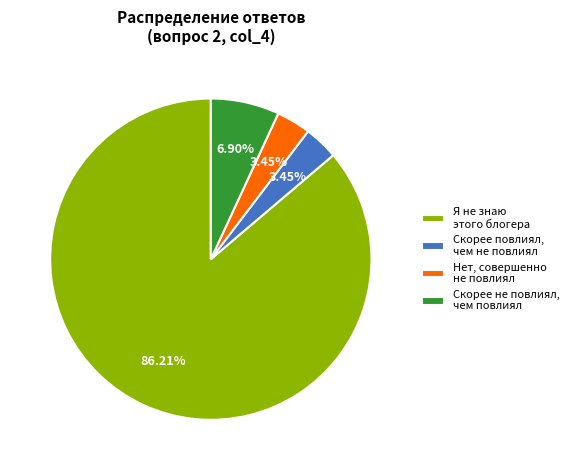

Which has a higher value, Я не знаю этого блогера or Нет, совершенно не повлиял?

Я не знаю этого блогера